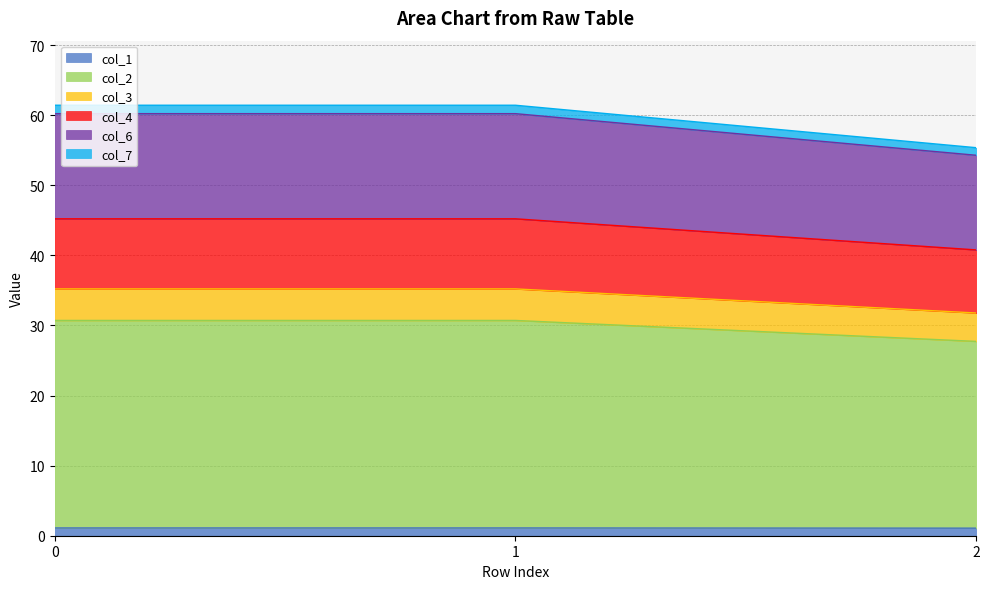

Rank the categories by col_7 value from lowest to highest.

2, 0, 1